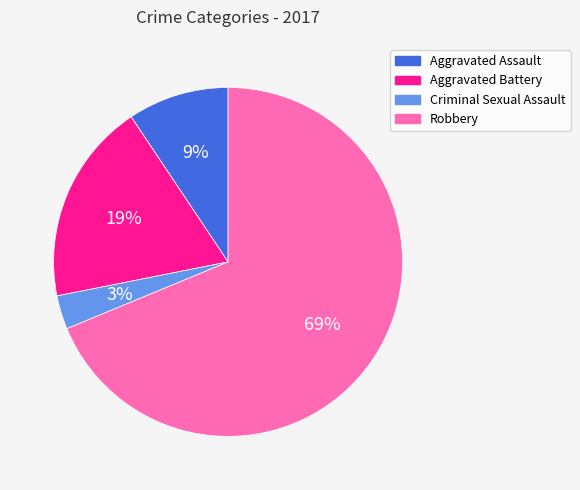

Is Criminal Sexual Assault the majority of the pie?

No